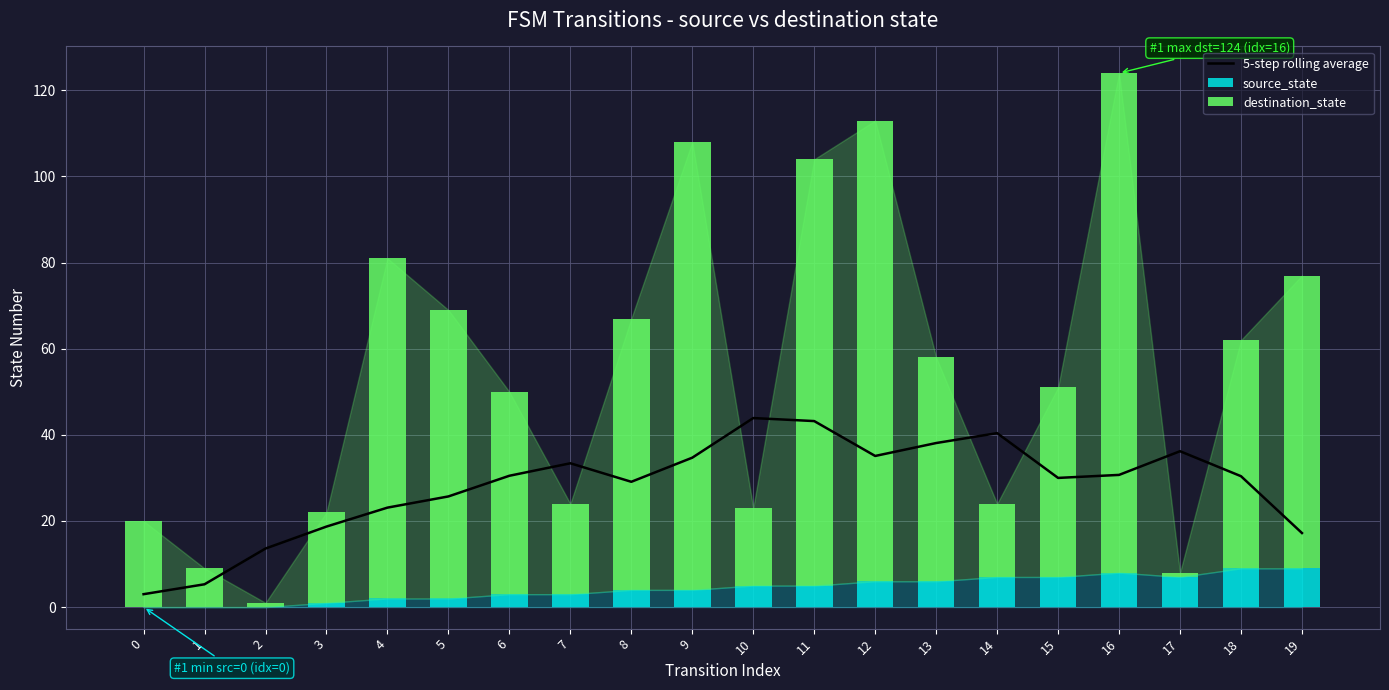

Which label corresponds to the largest value in the chart?

16